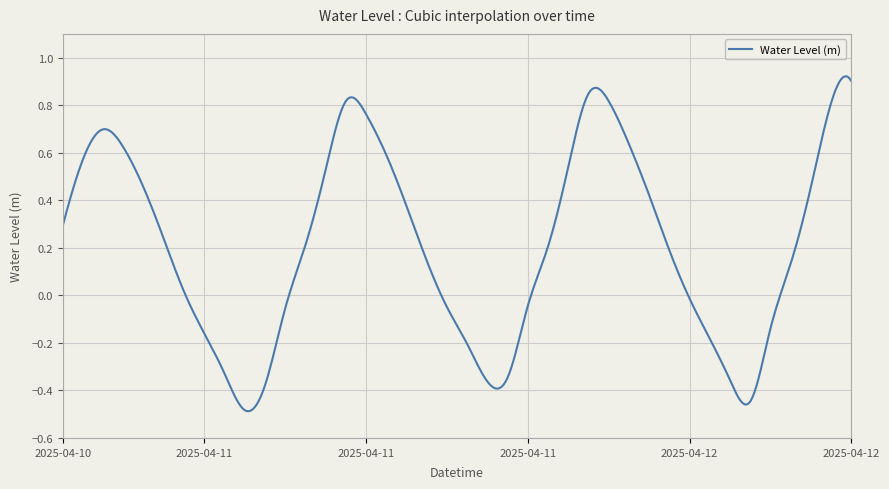

Does the chart display data point markers on the line(s)?

No